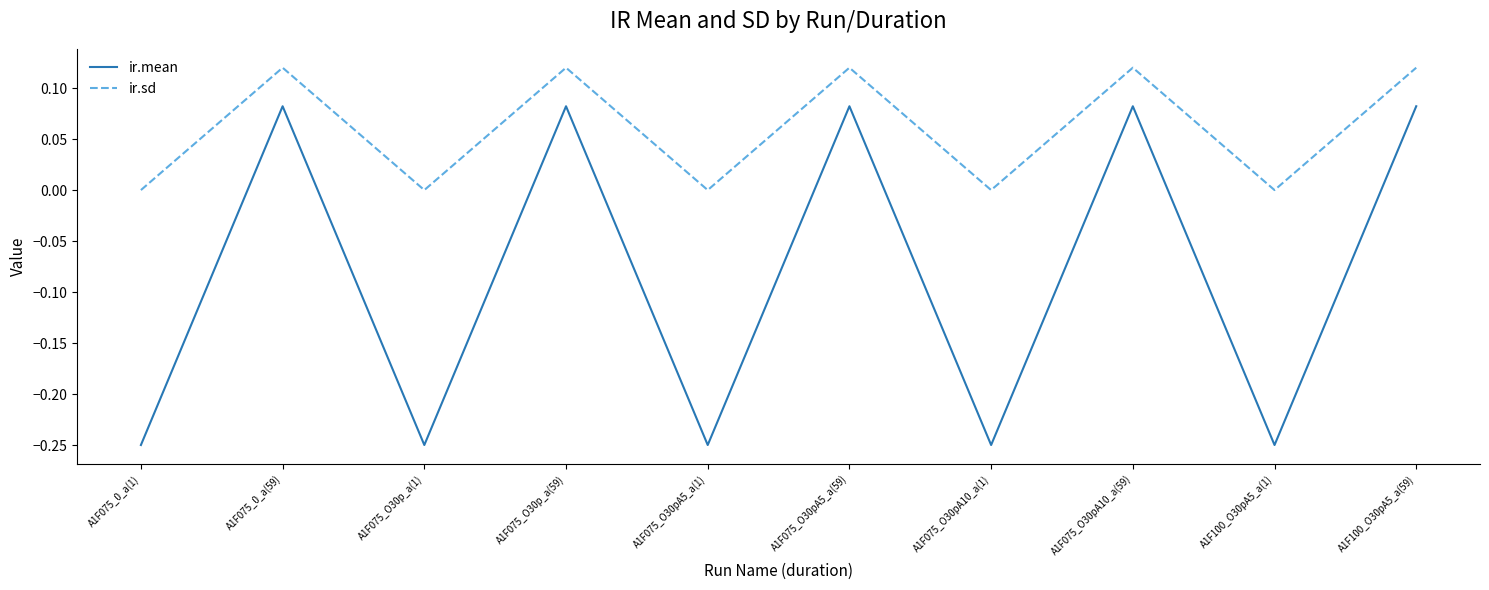

At A1F075_O30pA10_a(1), list the series in order from smallest to largest.

ir.mean, ir.sd